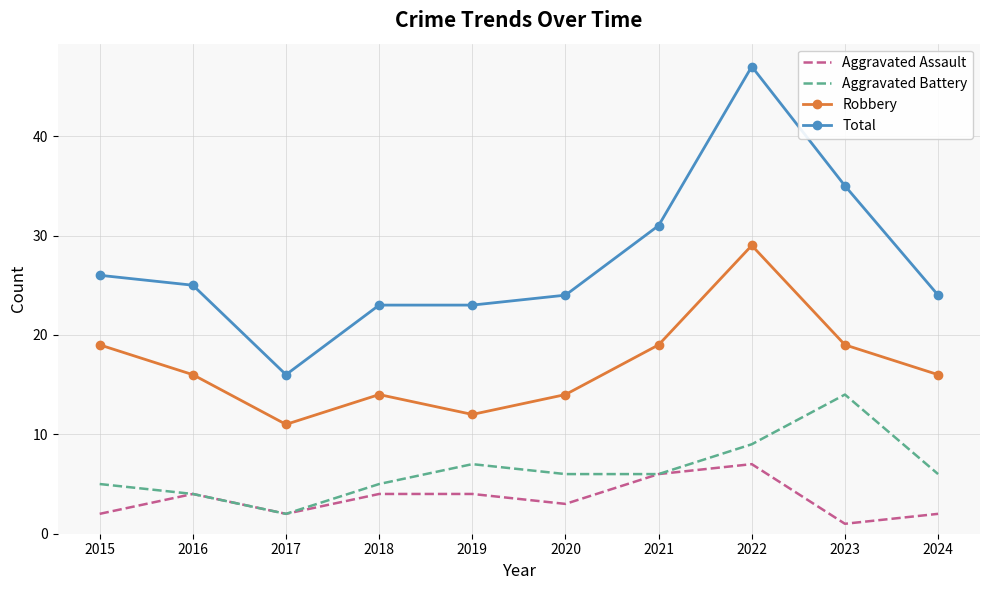

True or false: Aggravated Battery and Robbery cross at least once.

False